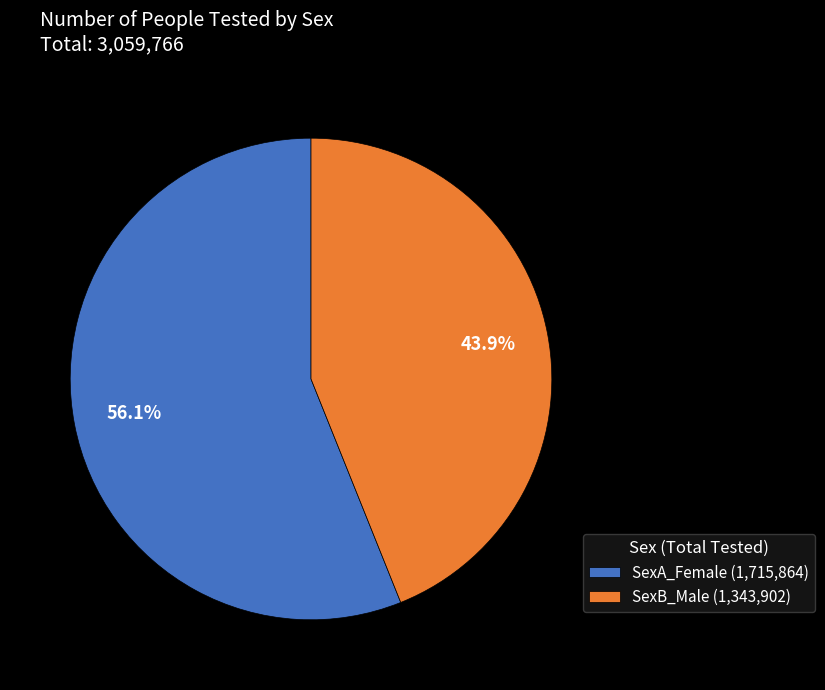

True or false: SexB_Male accounts for 57% of the total.

False